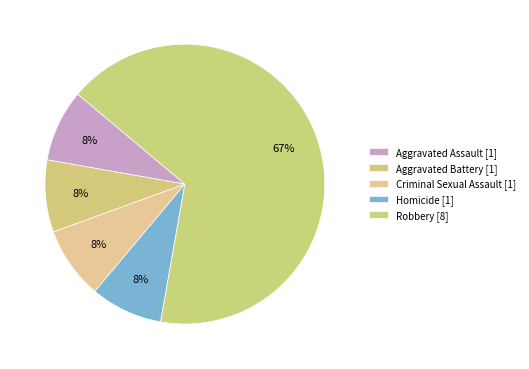

To the nearest percent, what is the difference between the largest and smallest slice percentages?

58%